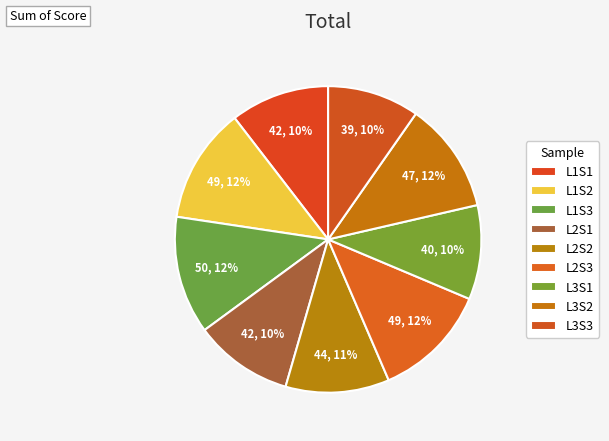

What is the smallest slice in the pie chart?

L3S3